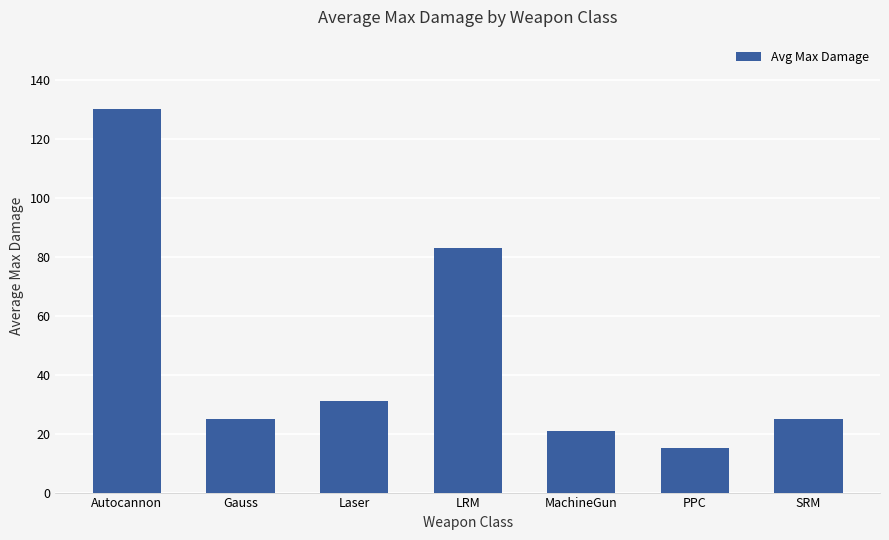

What is the value of the 2nd bar from the left?

25.0